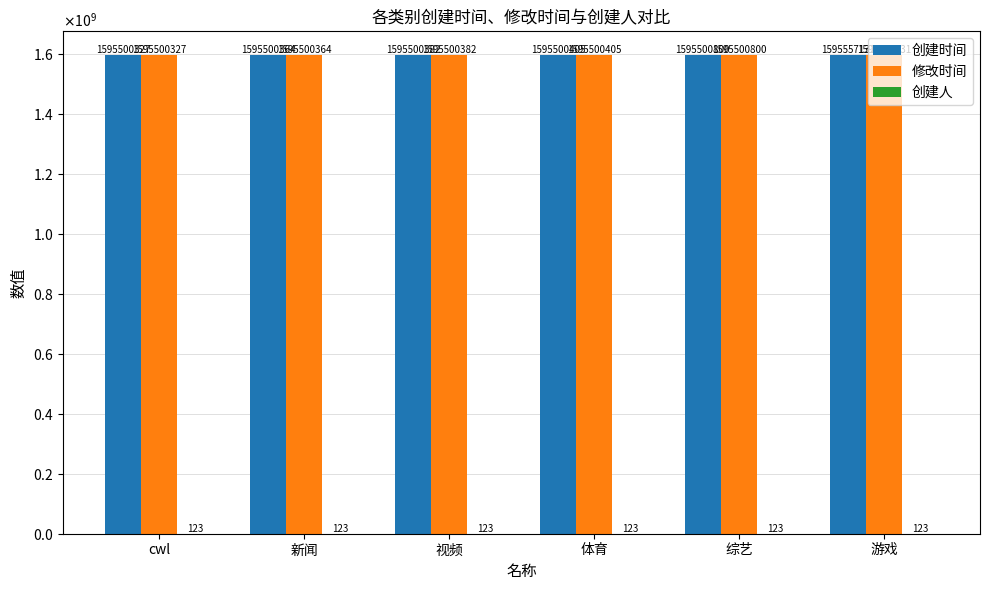

Are the bars grouped side by side (vs. stacked)?

Yes